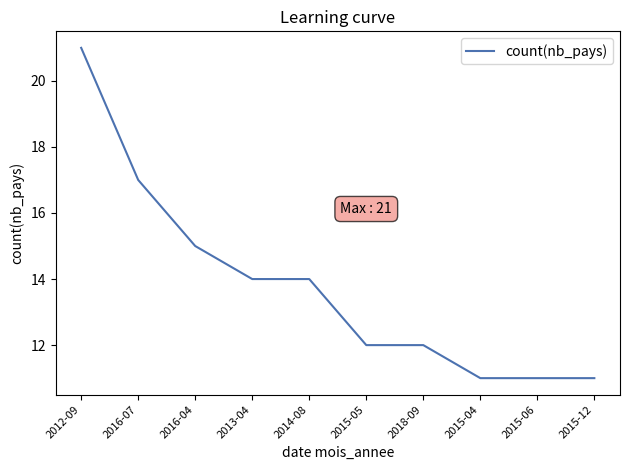

What is the maximum value shown in the chart?

21